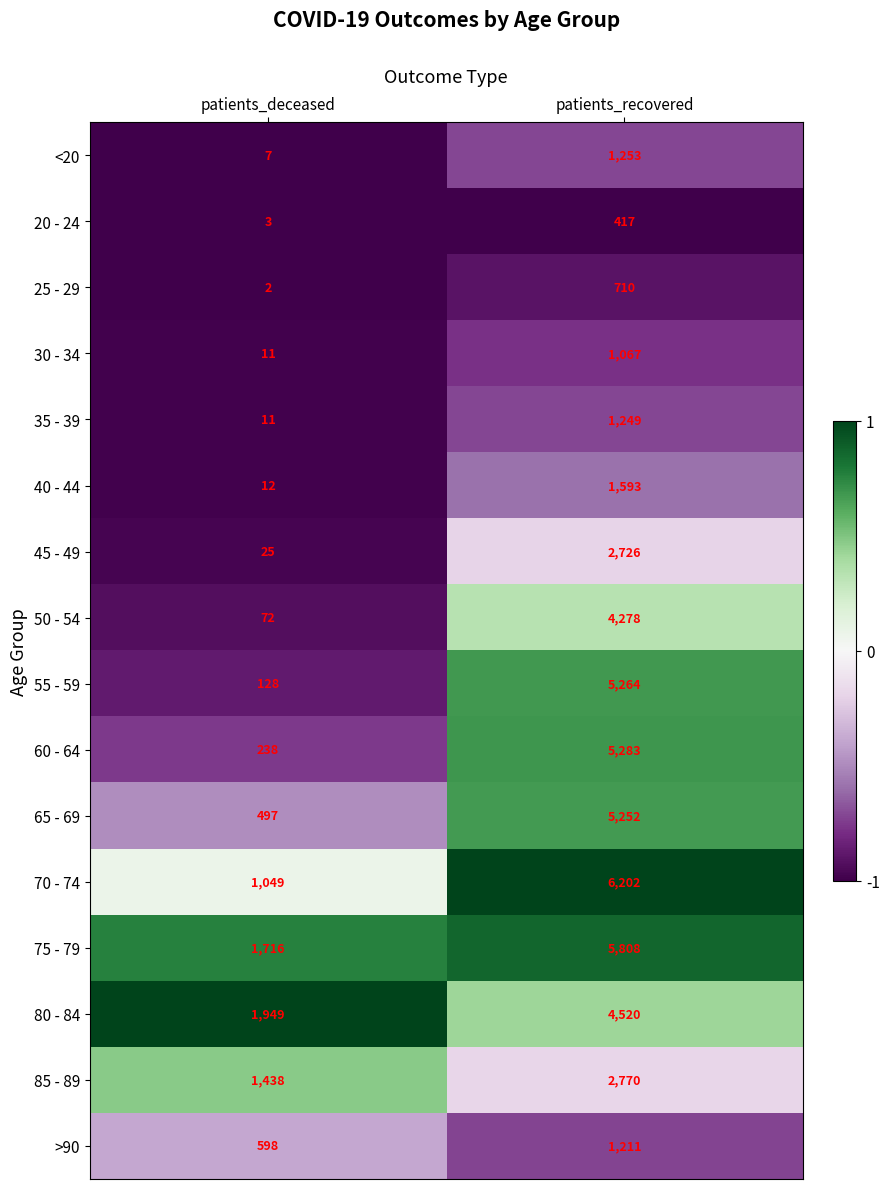

Which series has the largest range (max minus min)?

70 - 74